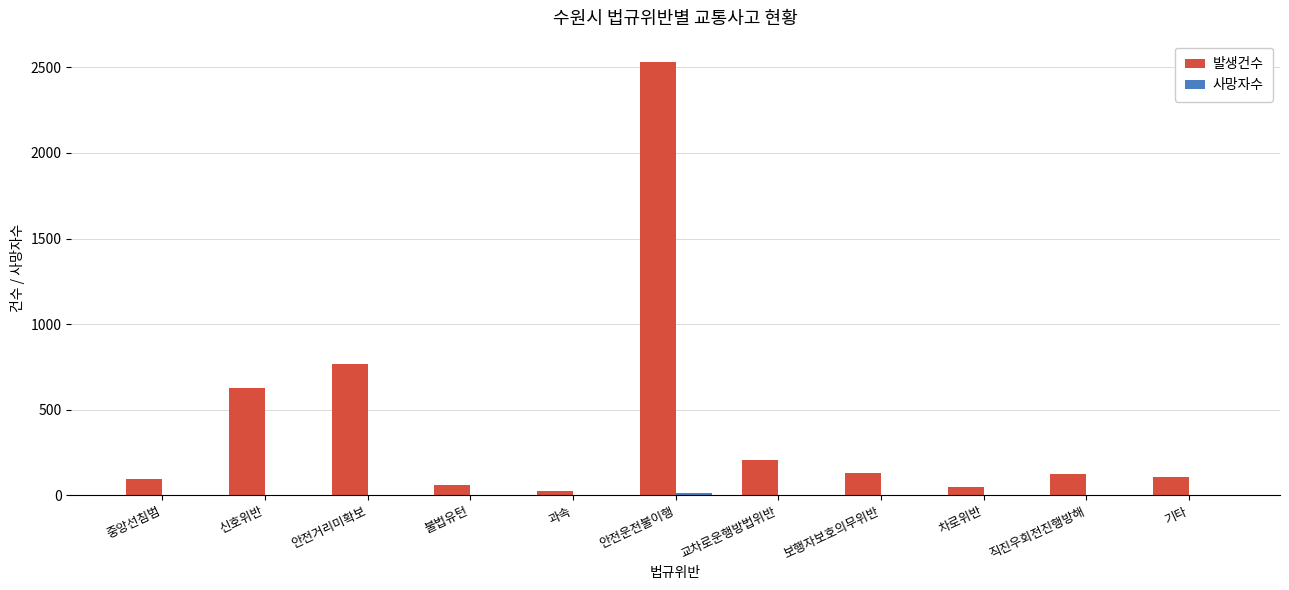

How many data points does each series have?

11